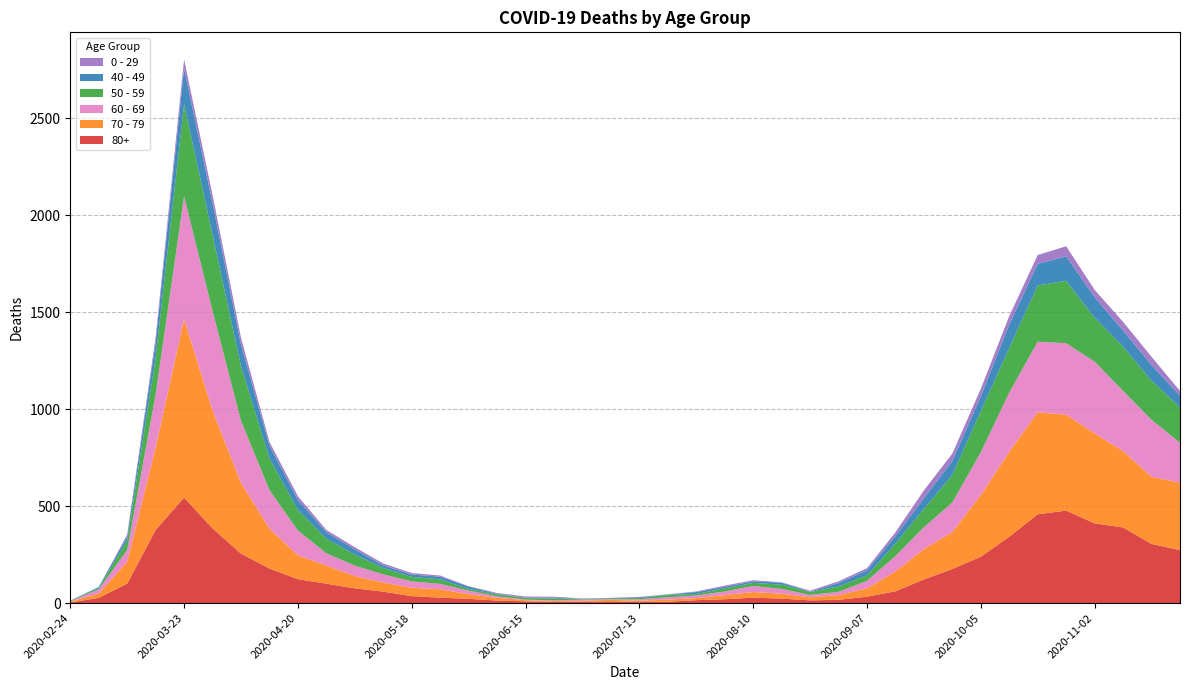

Reading left to right, what are all the values shown in this chart?

80+: 3	27	100	377	544	385	255	178	123	100	76	59	36	28	22	13	9	6	7	9	5	7	15	20	28	23	14	17	33	61	122	176	239	342	458	477	411	390	305	273
70 - 79: 4	22	113	427	920	608	365	206	123	94	63	47	43	43	24	14	6	5	5	8	7	11	11	21	29	25	16	24	43	102	157	191	318	439	526	495	464	394	346	348
60 - 69: 2	22	61	272	634	514	320	199	128	63	54	42	33	28	18	8	3	3	6	3	8	12	13	19	31	25	12	17	39	80	112	152	221	305	364	368	370	310	294	206
50 - 59: 3	7	48	190	475	392	281	163	106	75	57	33	23	23	9	10	8	9	3	5	6	12	8	16	16	22	15	28	28	64	95	142	212	230	290	322	227	228	202	182
40 - 49: 0	5	21	79	183	163	111	66	51	33	27	13	12	14	12	3	2	5	1	1	4	2	10	8	8	10	2	17	26	38	55	72	76	120	111	126	105	83	80	60
0 - 29: 1	0	10	25	47	42	36	19	20	12	11	10	8	6	2	4	6	5	2	1	2	1	3	6	6	2	5	9	11	20	40	38	39	44	46	52	38	45	43	25